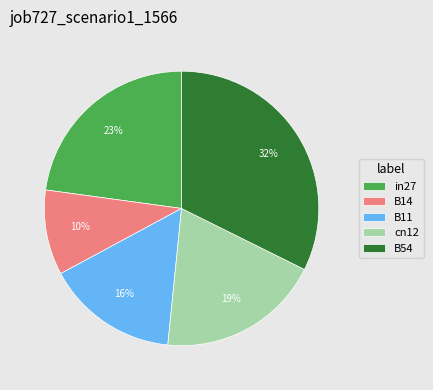

To the nearest percent, what portion does in27 represent?

23%